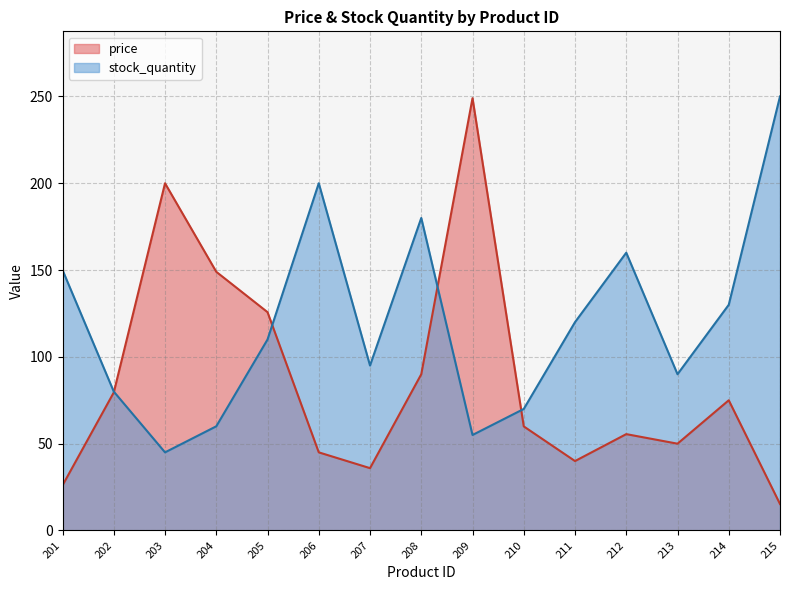

How many times do price and stock_quantity cross each other?

4